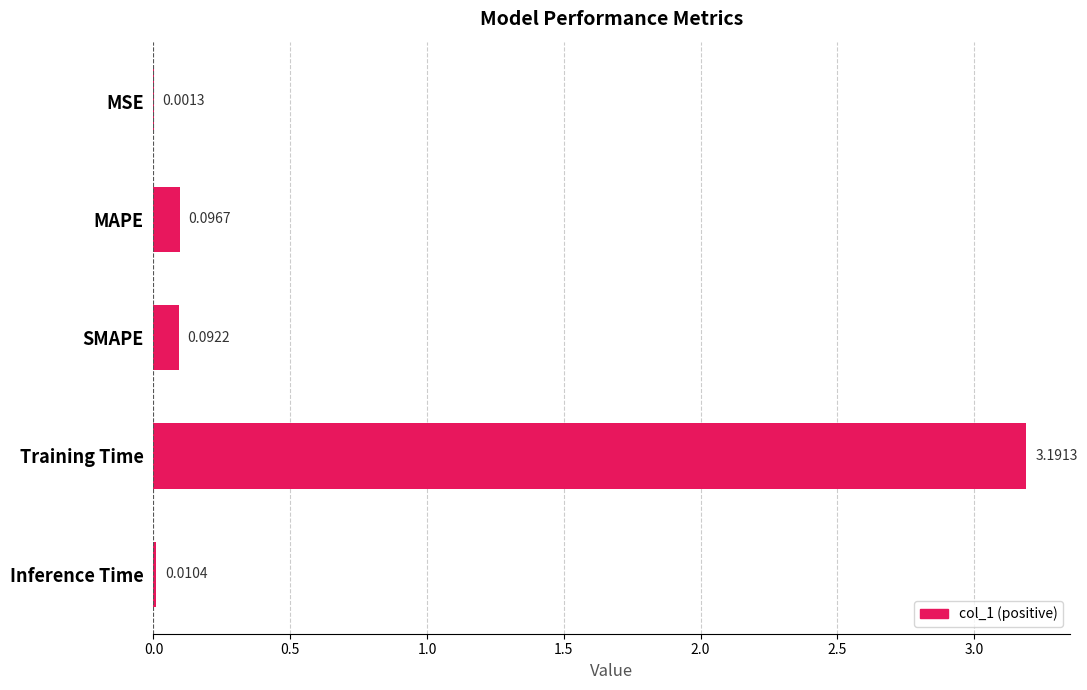

Between MAPE and SMAPE, which is larger?

MAPE